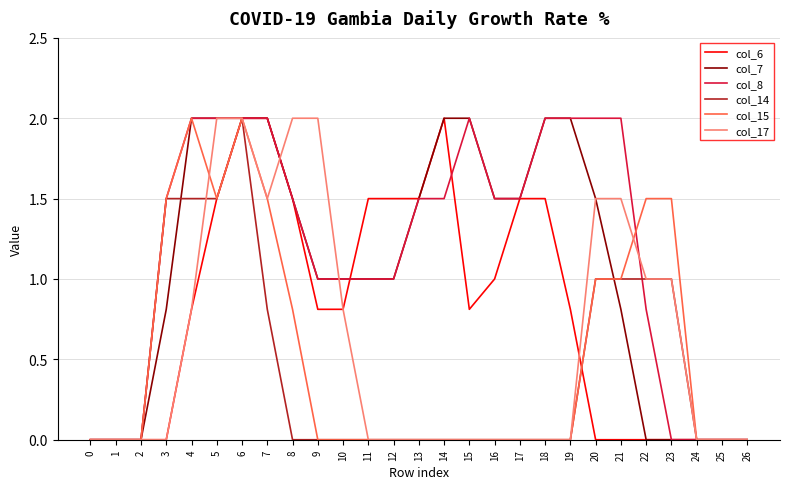

What is the maximum value shown in the chart?

2.0